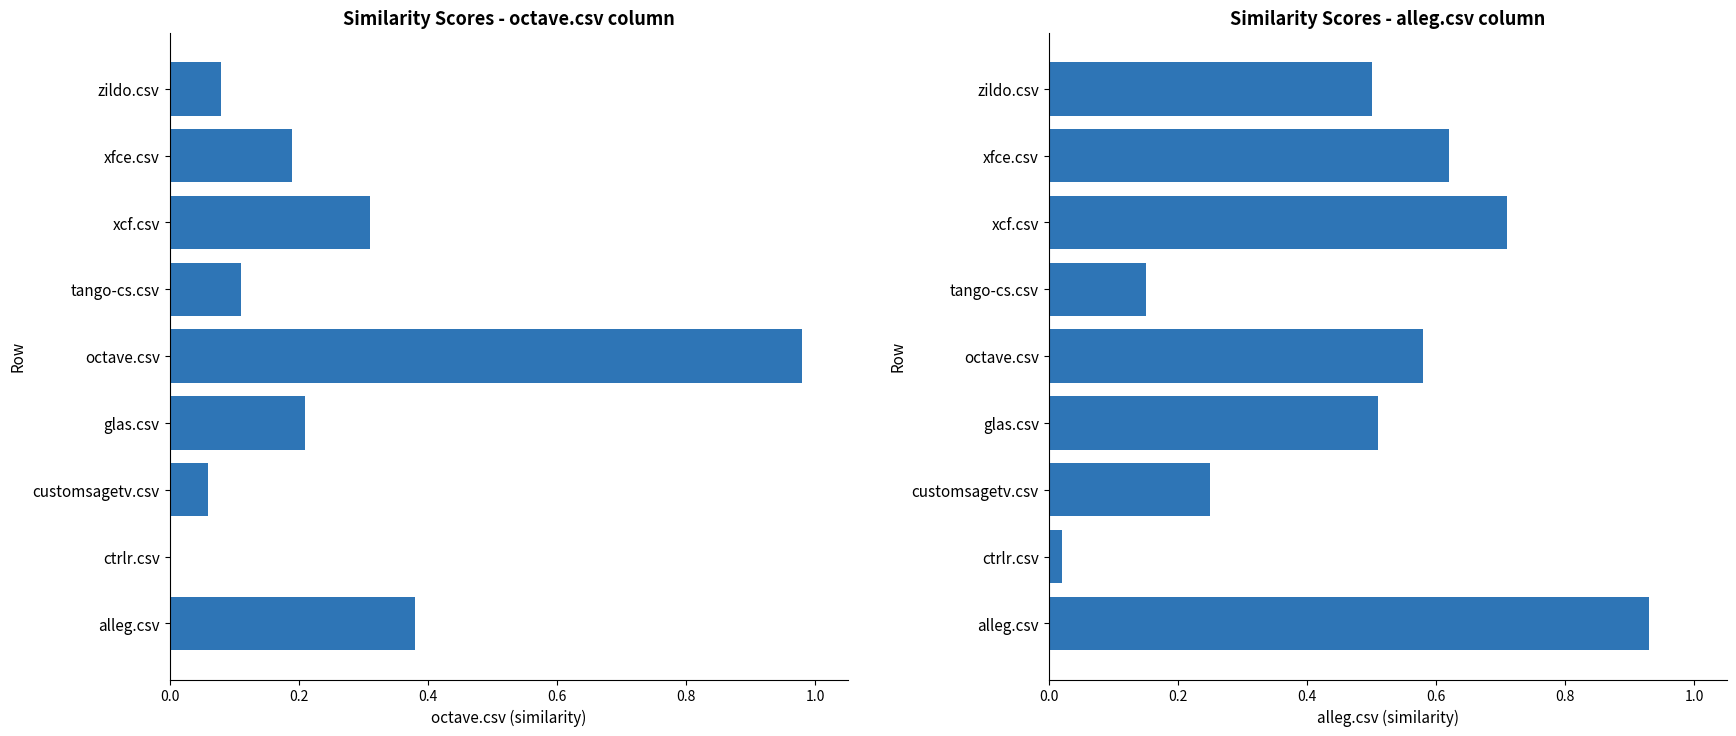

What are all the series names shown in the legend?

octave.csv, alleg.csv